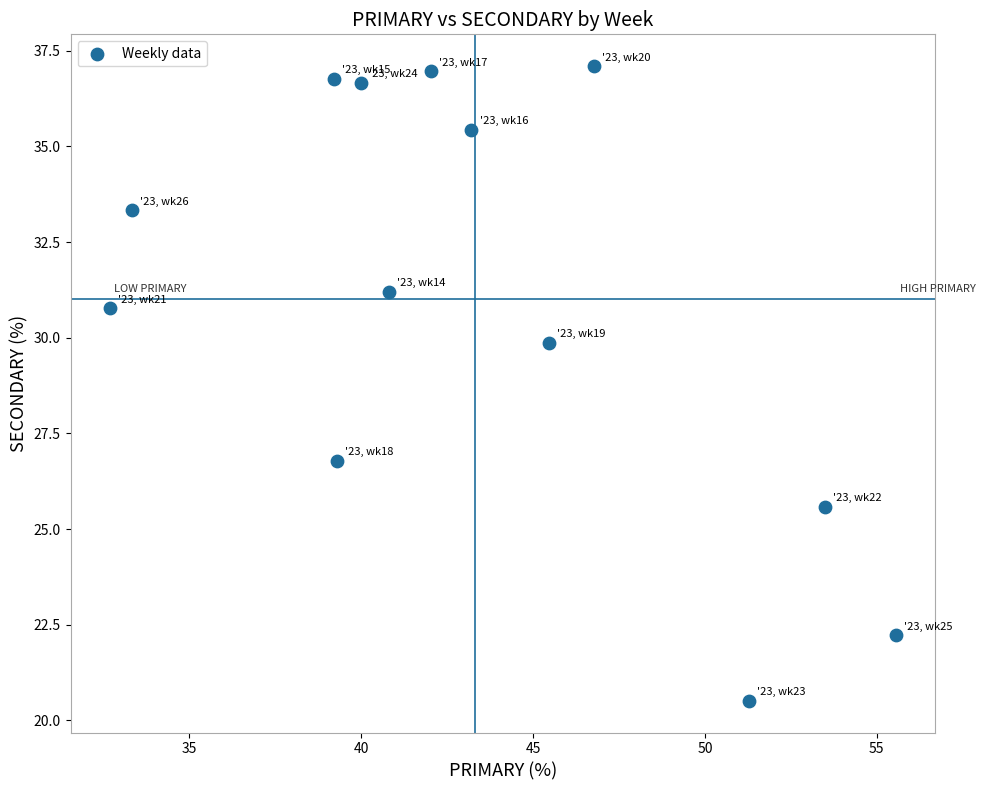

What Y value in the scatter plot is closest to 28?

26.8